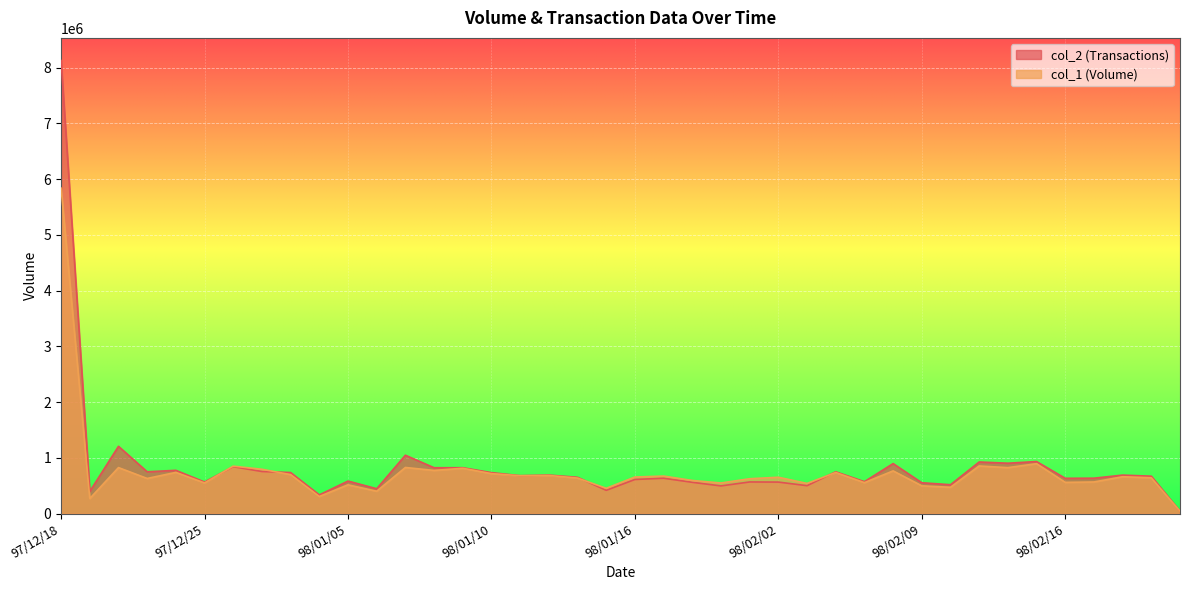

Reading left to right, extract all data points from this chart.

col_2: 8124790	398420	1207600	750960	776790	567060	841830	755980	737340	336200	584510	446840	1047720	823430	823760	735680	680860	691870	651850	418120	612900	635220	562090	497610	568400	566020	501860	750260	573520	897990	554300	518730	926380	904500	934440	633900	635990	691260	671670	42910
col_1: 5837000	271000	826000	631000	740000	551000	852000	796000	700000	308000	517000	402000	828000	775000	814000	718000	680000	685000	638000	455000	657000	674000	595000	550000	626000	653000	542000	738000	556000	767000	499000	473000	855000	825000	896000	561000	568000	662000	643000	43000